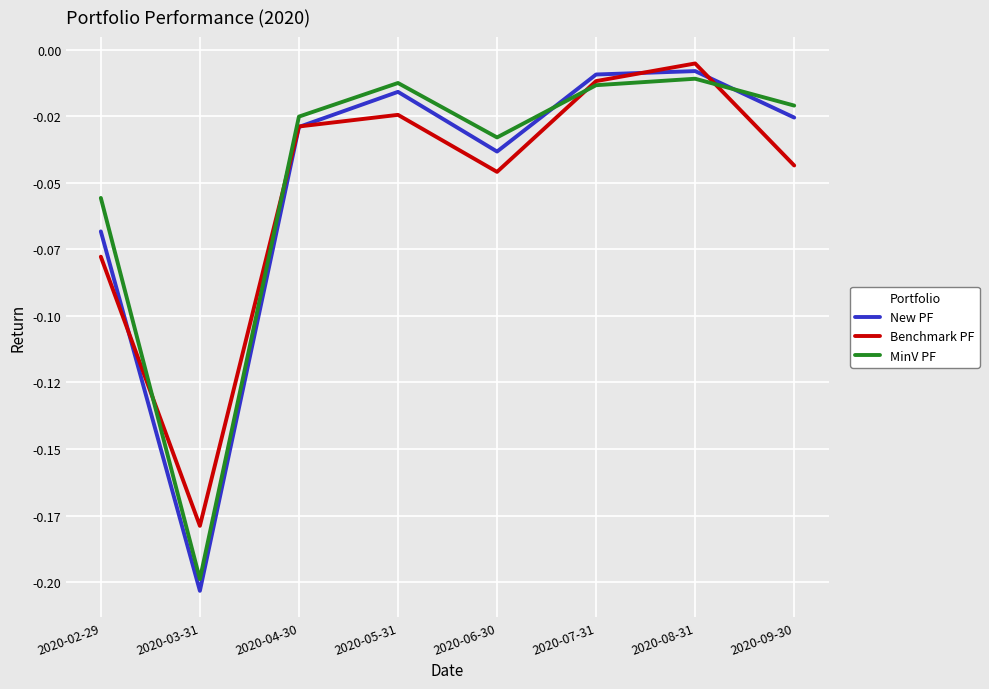

Is the value of New PF at 2020-06-30 greater than the value of MinV PF at 2020-02-29?

Yes